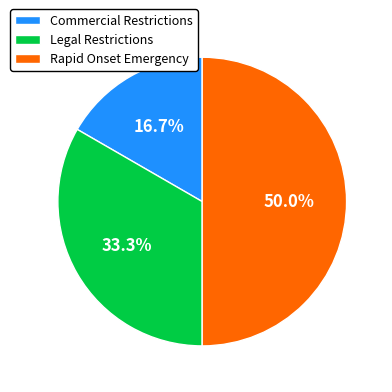

What percentage is NOT represented by Commercial Restrictions?

83.3%